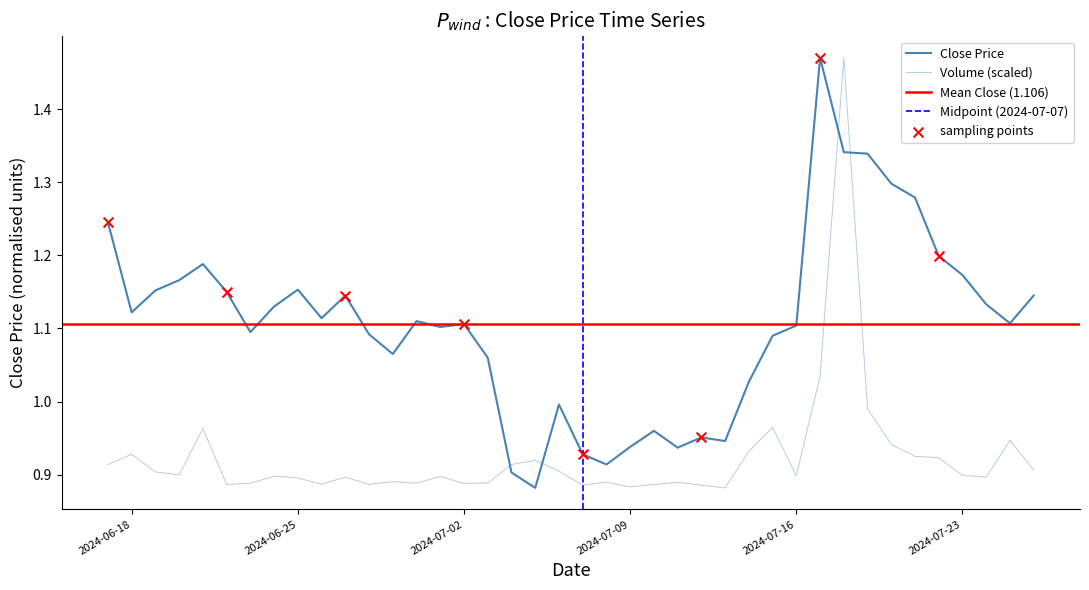

What is the total value across all series at 2024-07-17?

2.5